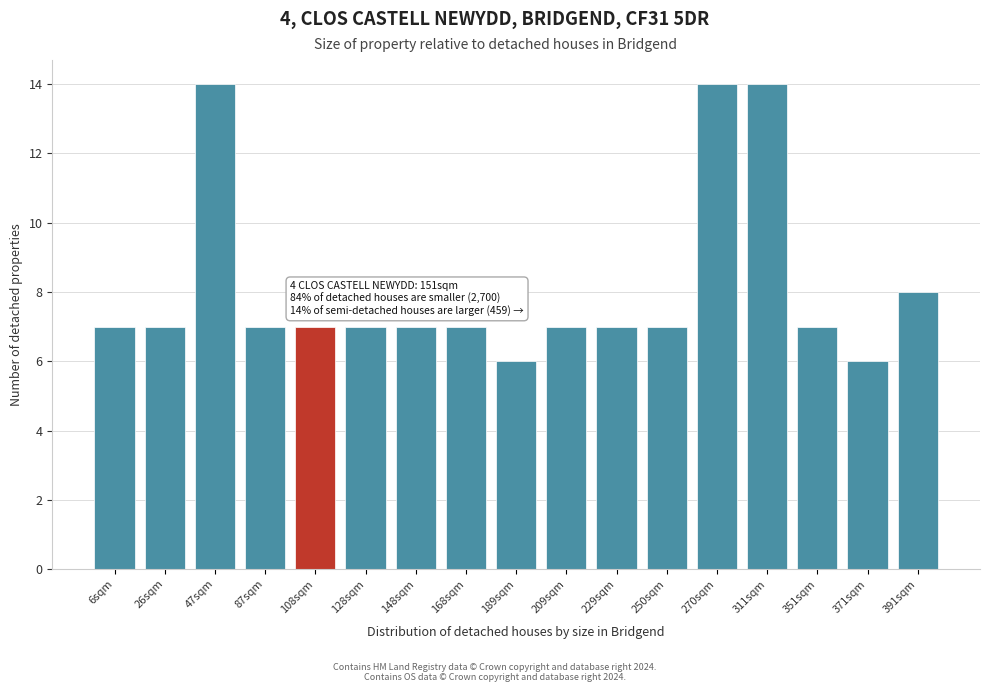

Reading left to right, extract all data points from this chart.

6sqm=7	26sqm=7	47sqm=14	87sqm=7	108sqm=7	128sqm=7	148sqm=7	168sqm=7	189sqm=6	209sqm=7	229sqm=7	250sqm=7	270sqm=14	311sqm=14	351sqm=7	371sqm=6	391sqm=8